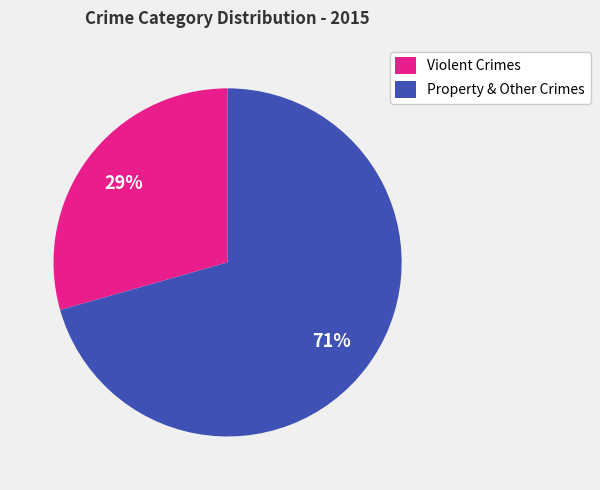

To the nearest percent, what portion does Violent Crimes represent?

29%